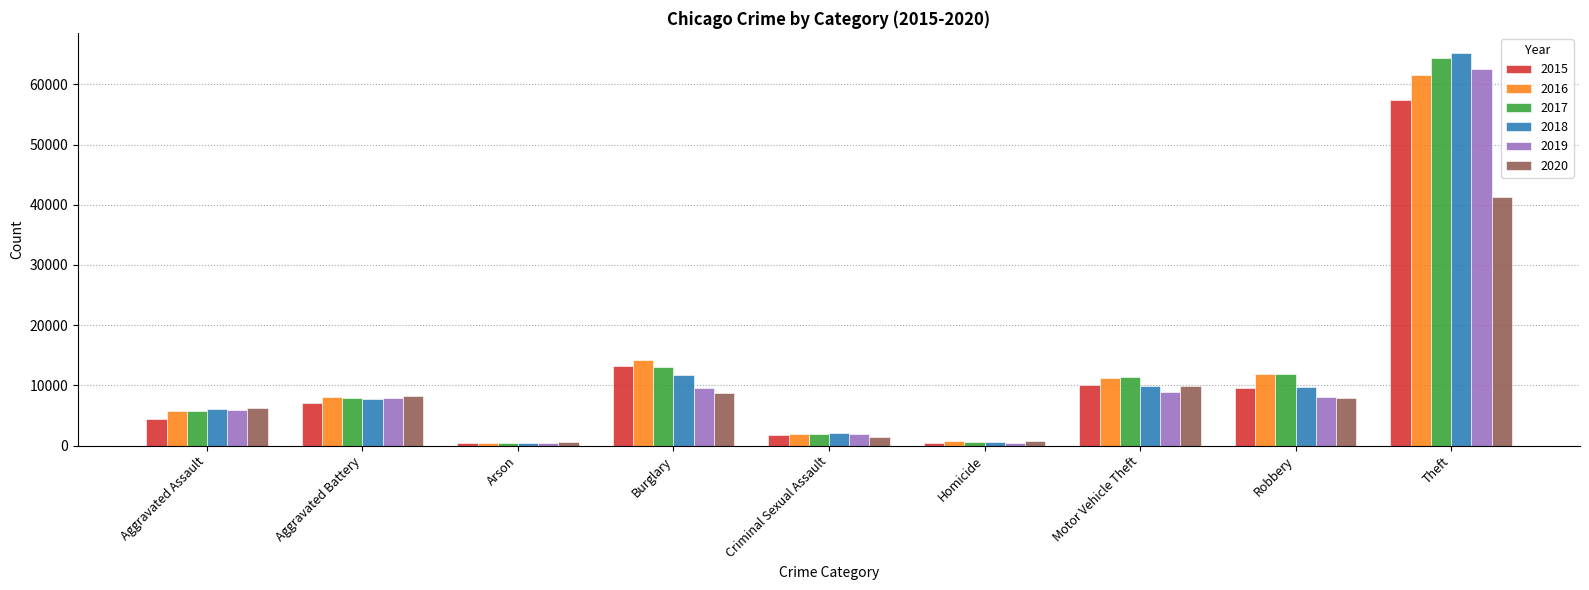

Which series has the widest spread of values?

2018